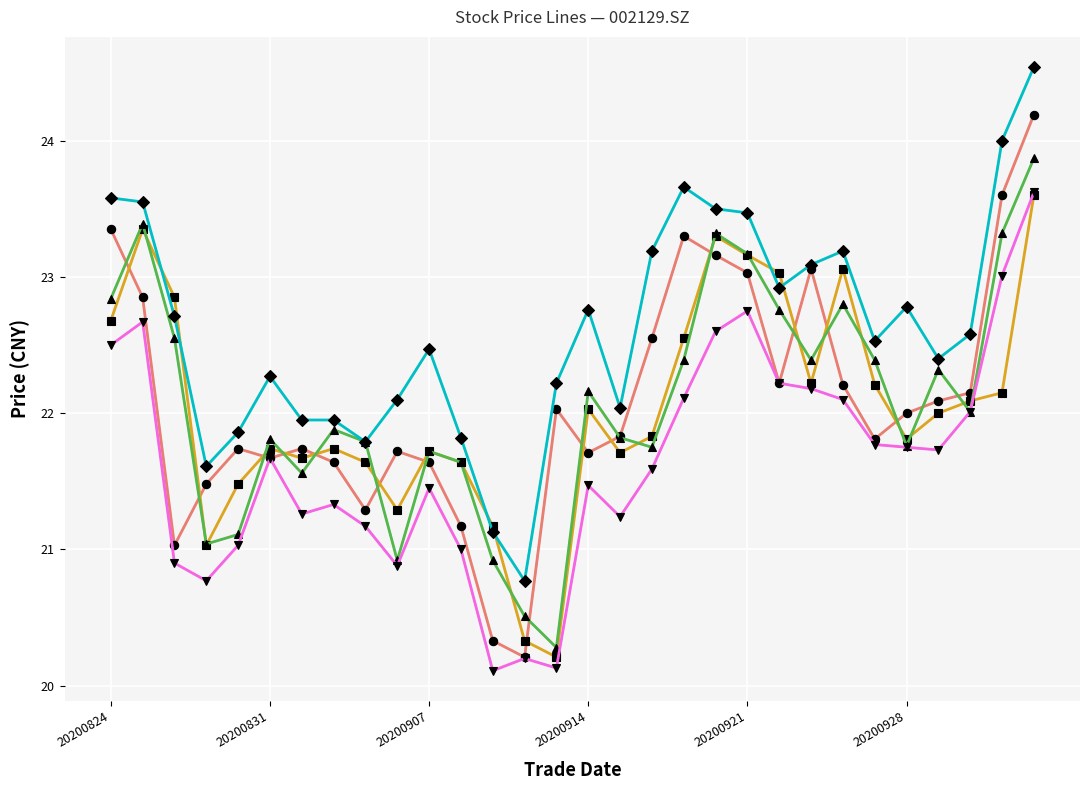

In open, how many points are lower than both neighbors (excluding endpoints)?

8